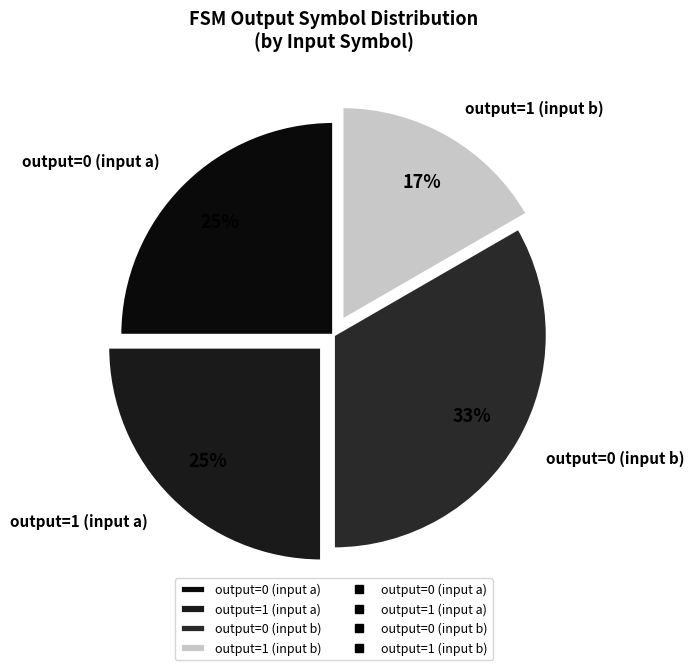

How many segments does this pie chart have?

4